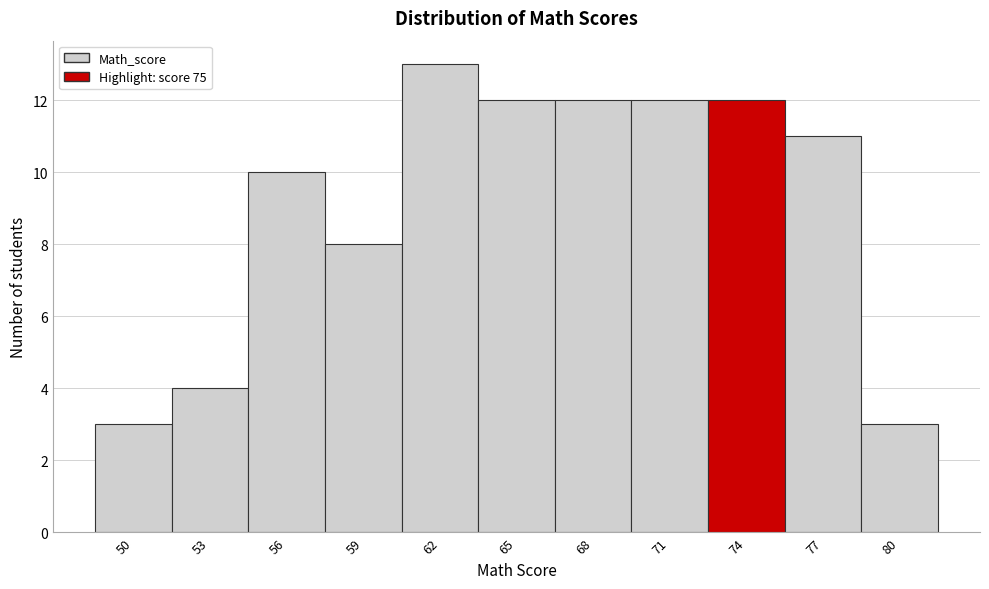

Reading right to left, list all the values displayed in this chart.

80=3	77=11	74=12	71=12	68=12	65=12	62=13	59=8	56=10	53=4	50=3